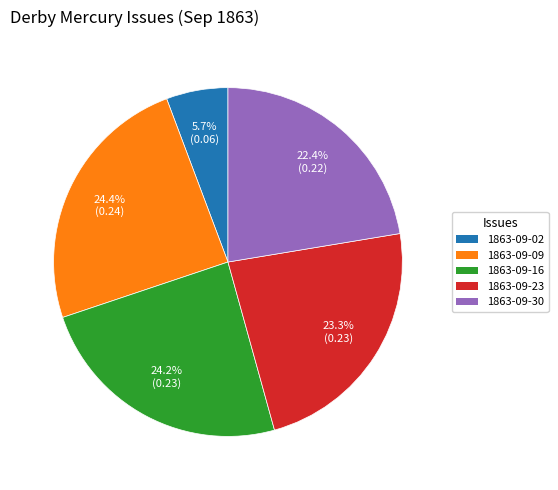

Is there a majority slice in this chart?

No